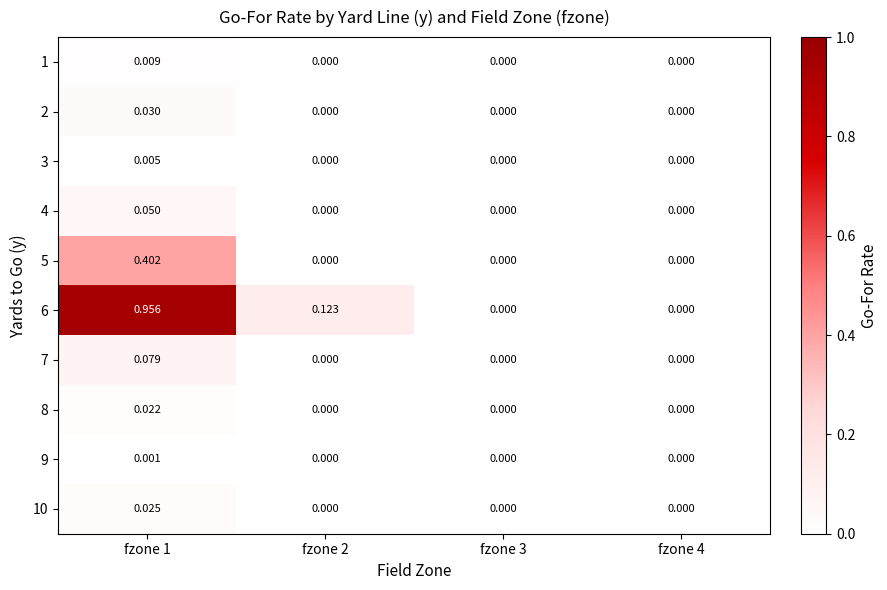

Count the number of categories in the chart.

4